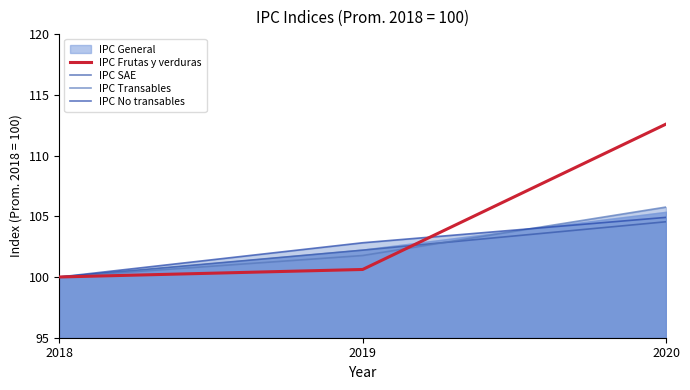

Count the IPC Transables values in the range 100 to 105.

2